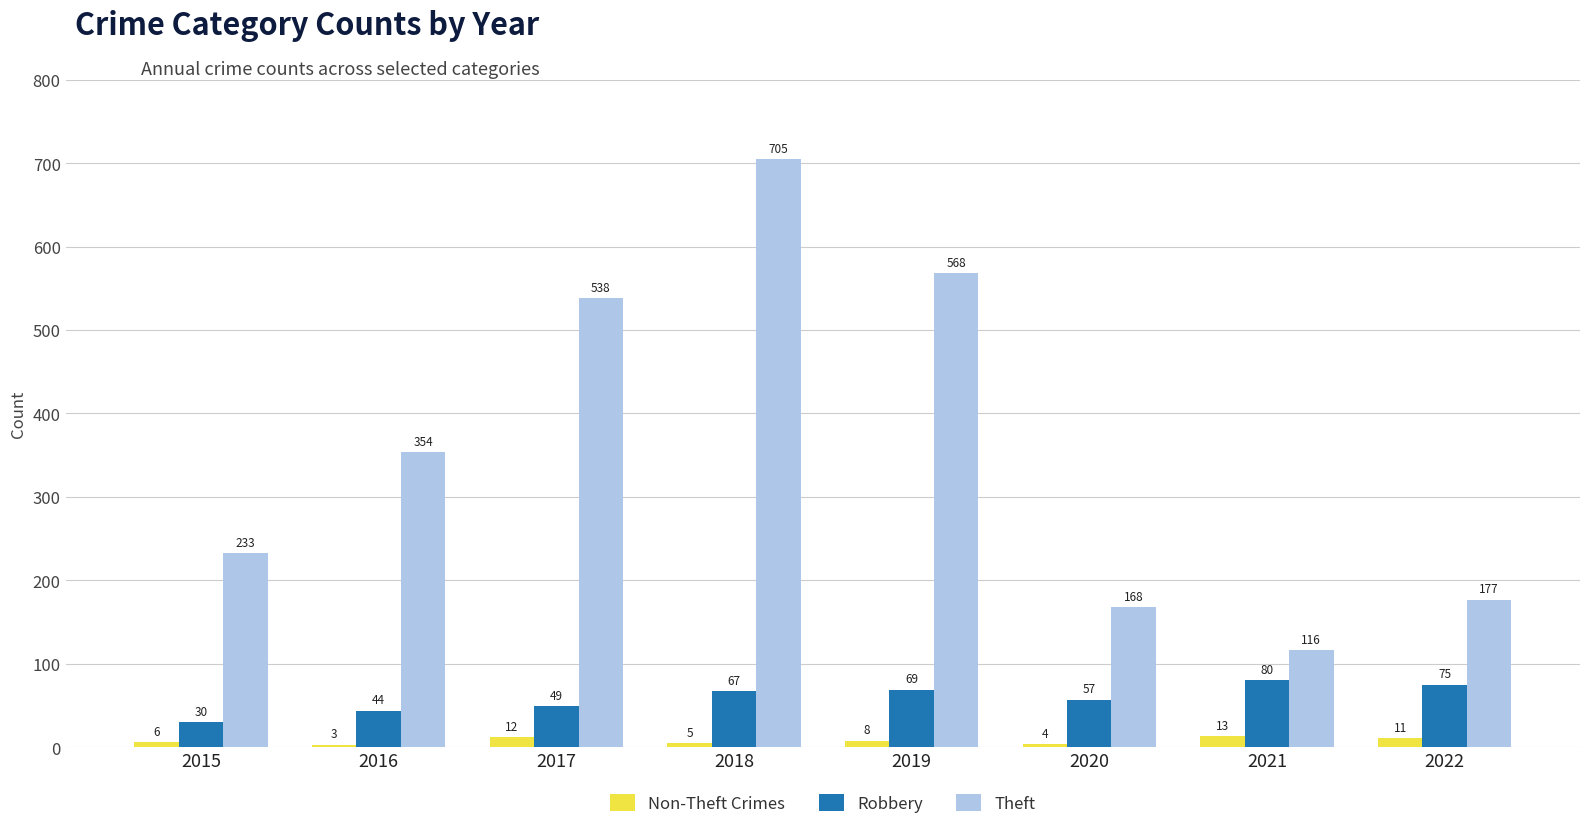

At which label is Theft closest to 410?

2016